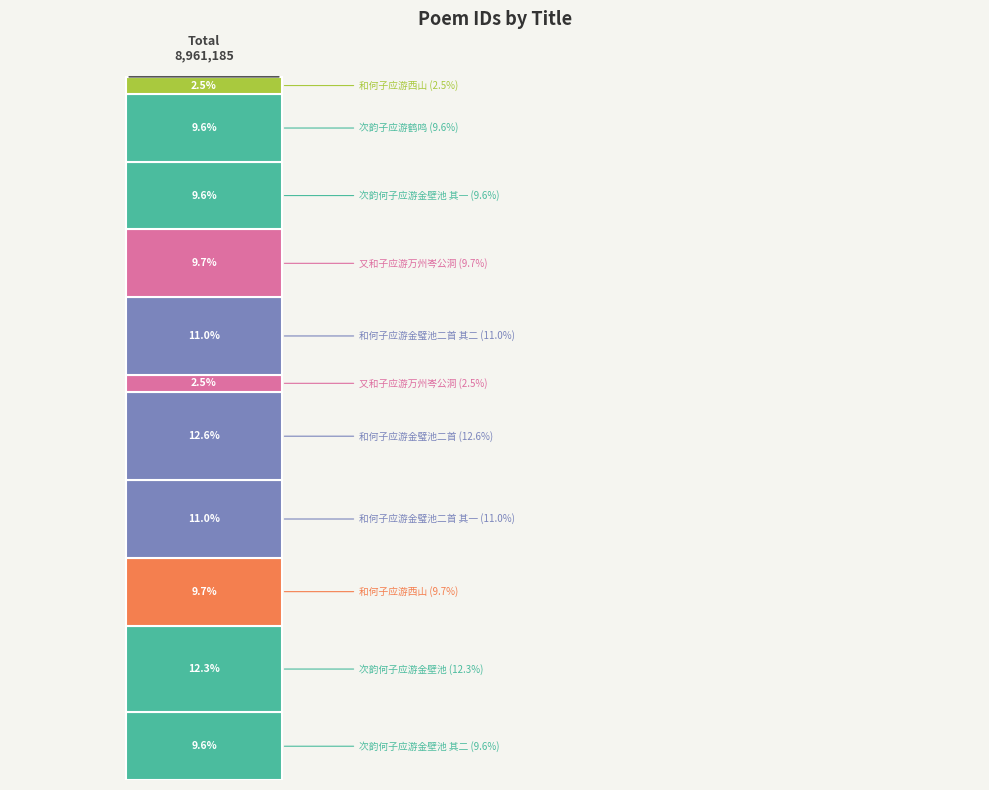

What is the change in value from 和何子应游金璧池二首 其一 to 次韵何子应游金壁池 其一?

-124185